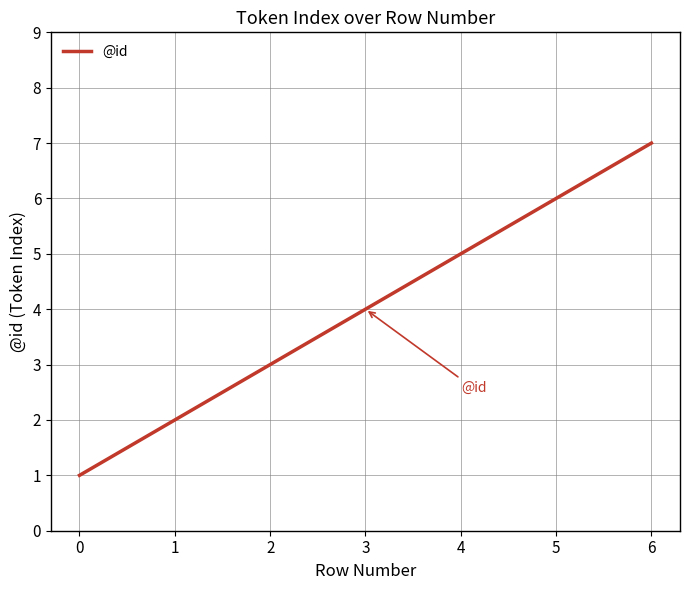

What is the minimum value shown in the chart?

1.0